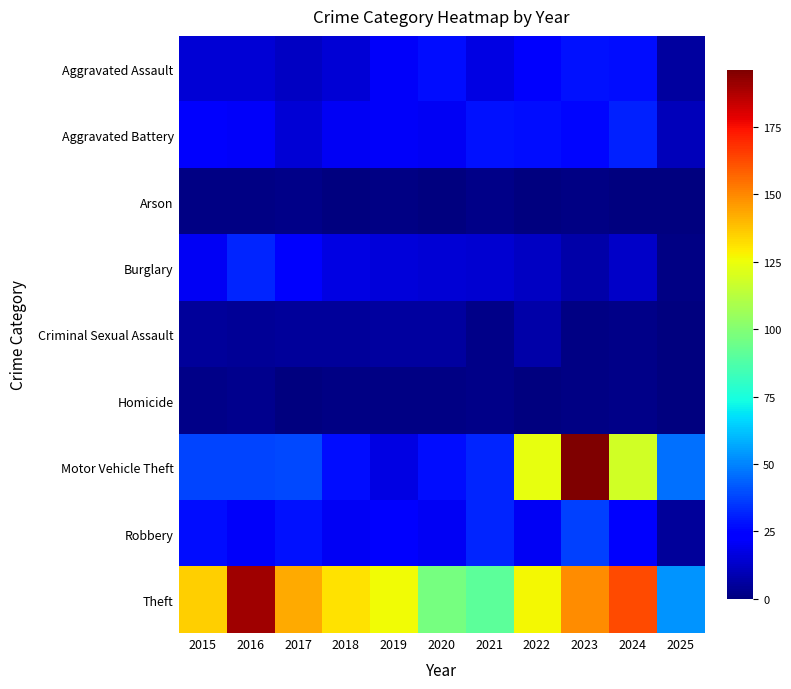

Which series has the widest spread of values?

Motor Vehicle Theft